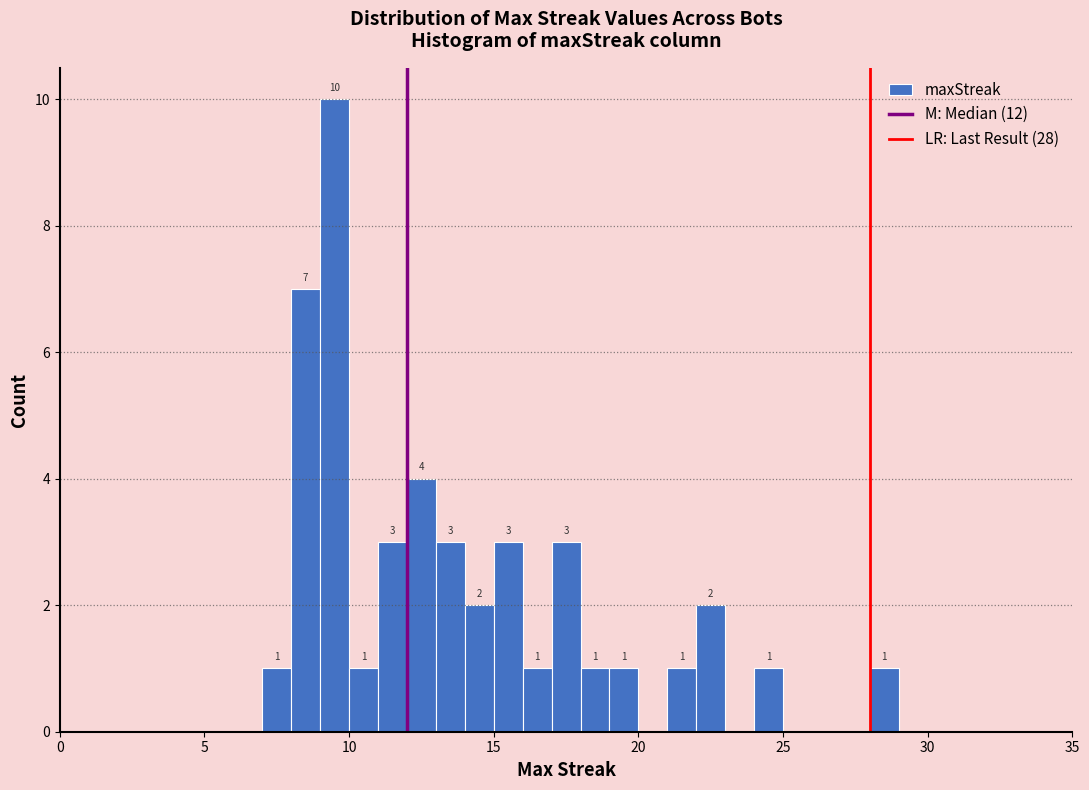

Around what value on the x-axis is the tallest bar? Give the approximate position of its centre, as read against the axis.

9.5